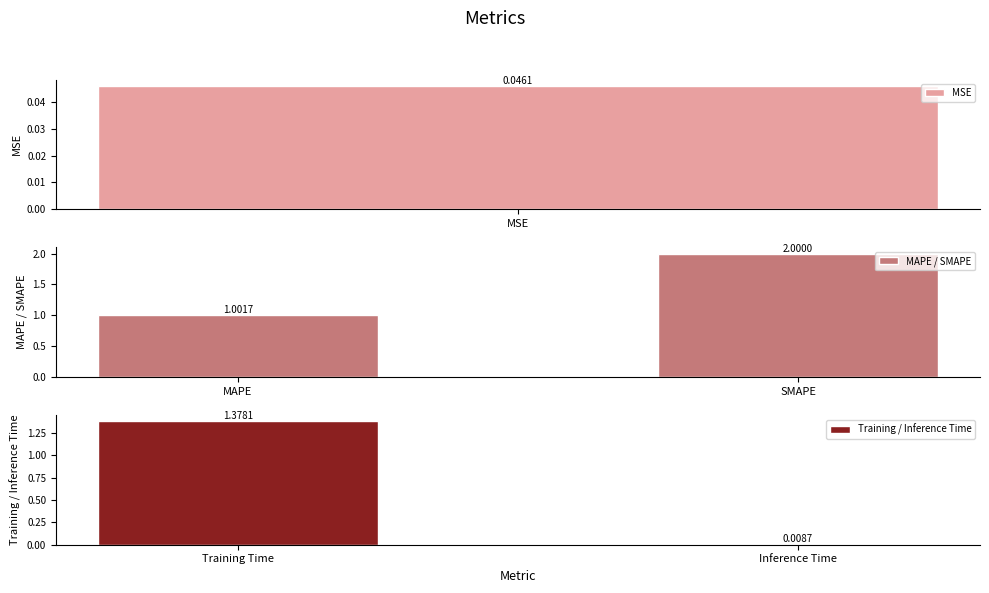

What is the difference between the maximum and minimum values in the Training / Inference Time series?

1.4